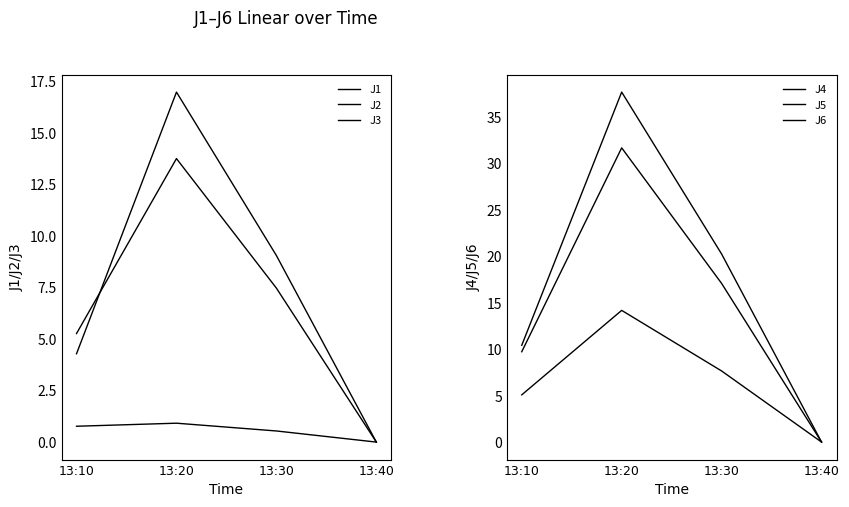

List the series in order of their peak value, highest first.

J4, J5, J1, J6, J2, J3